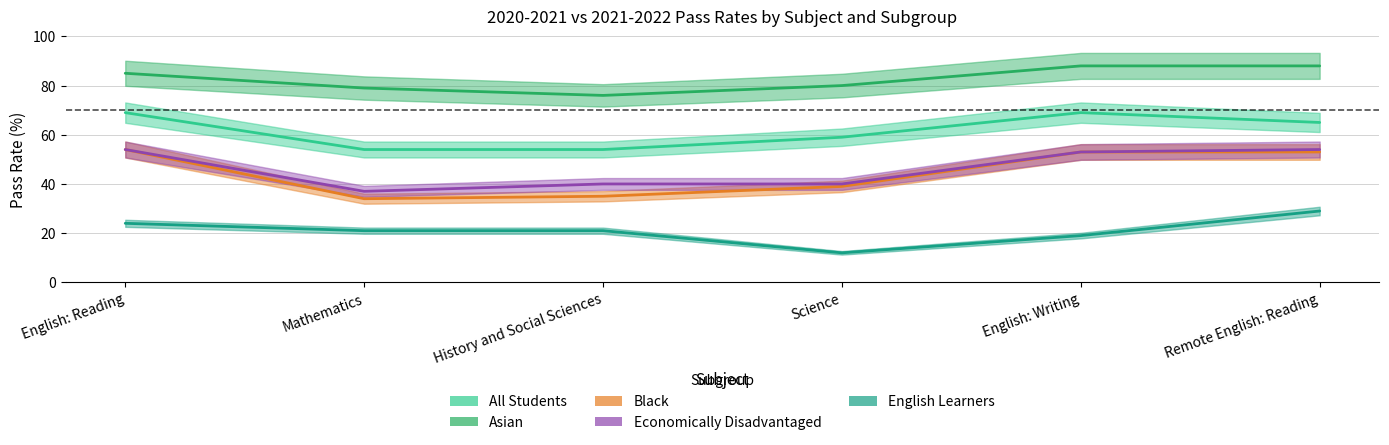

The value of Asian at Mathematics is 113. True or false?

False